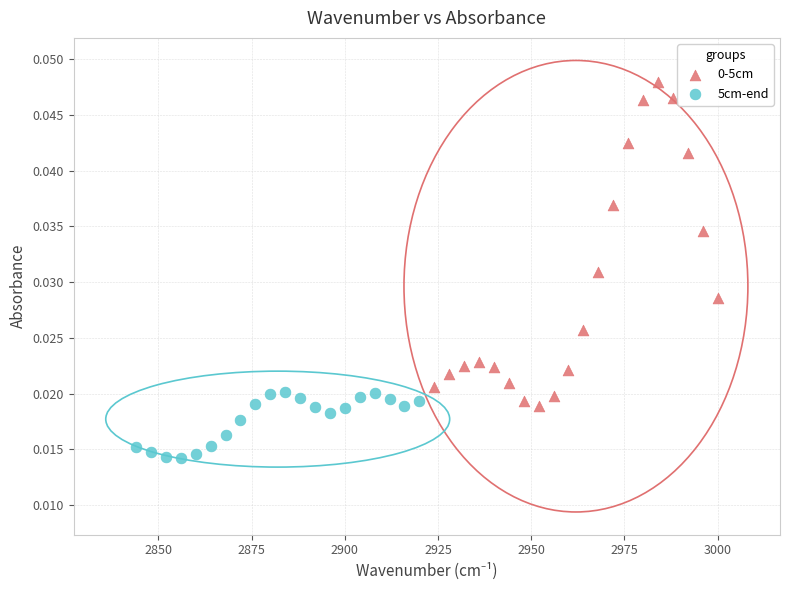

Which series reaches the minimum Y coordinate?

5cm-end